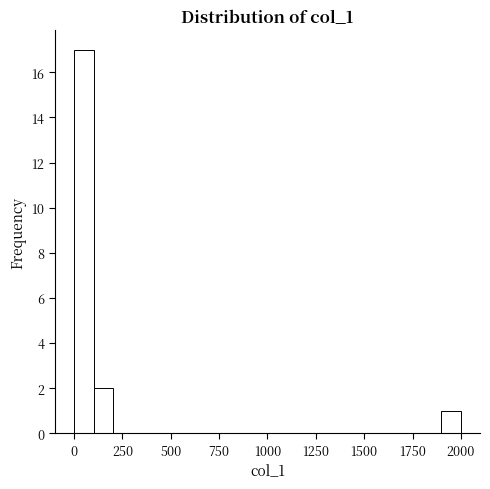

Read against the x-axis, roughly where is the centre of the tallest bar?

50